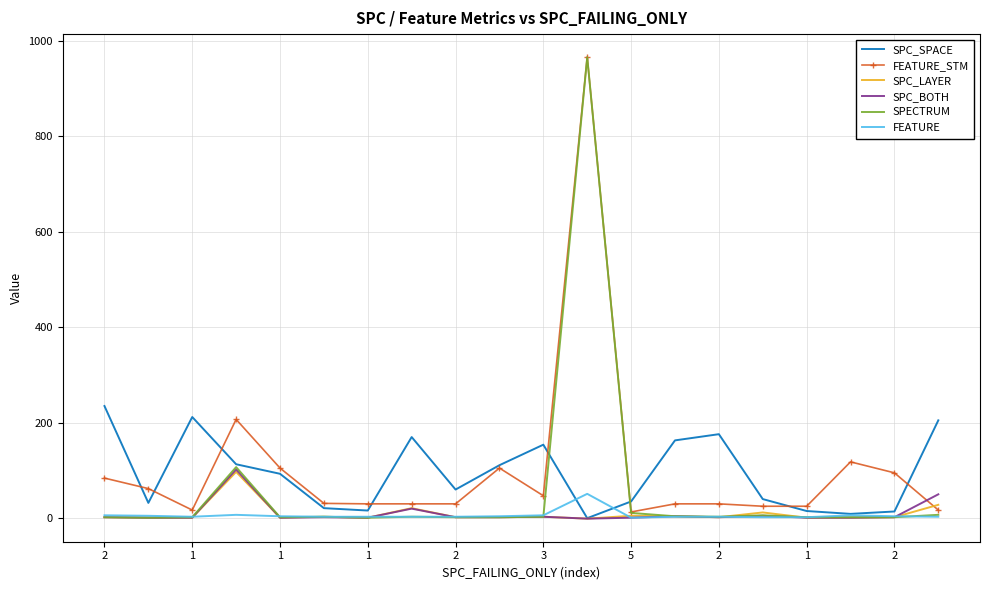

What is the highest value of the SPC_SPACE series?

235